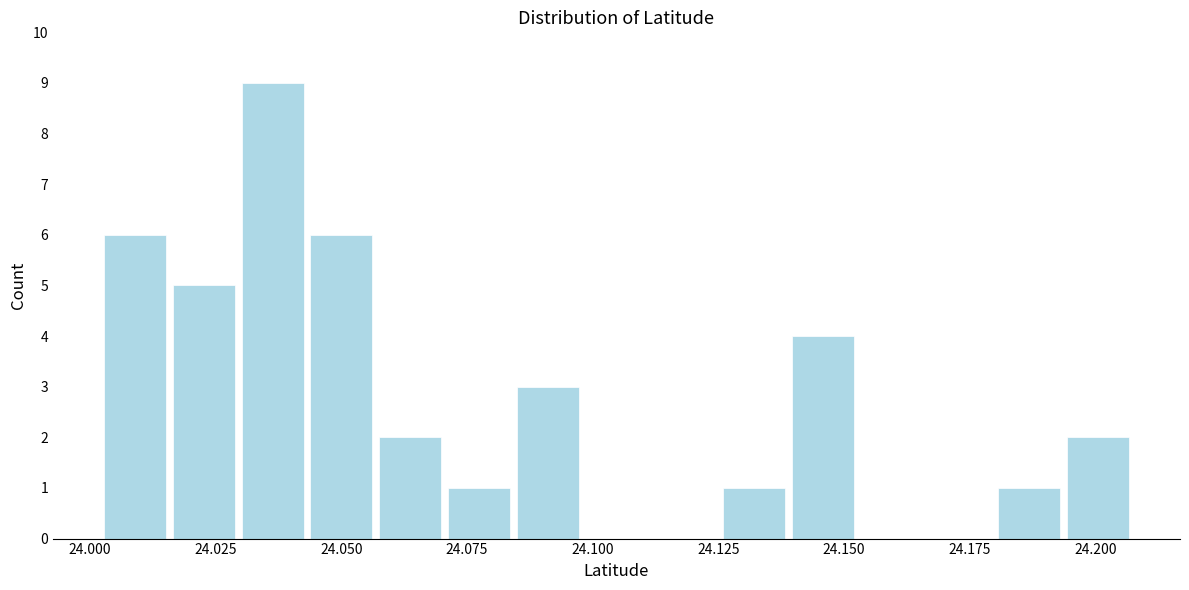

Around what value on the x-axis is the tallest bar? Give the approximate position of its centre, as read against the axis.

24.035